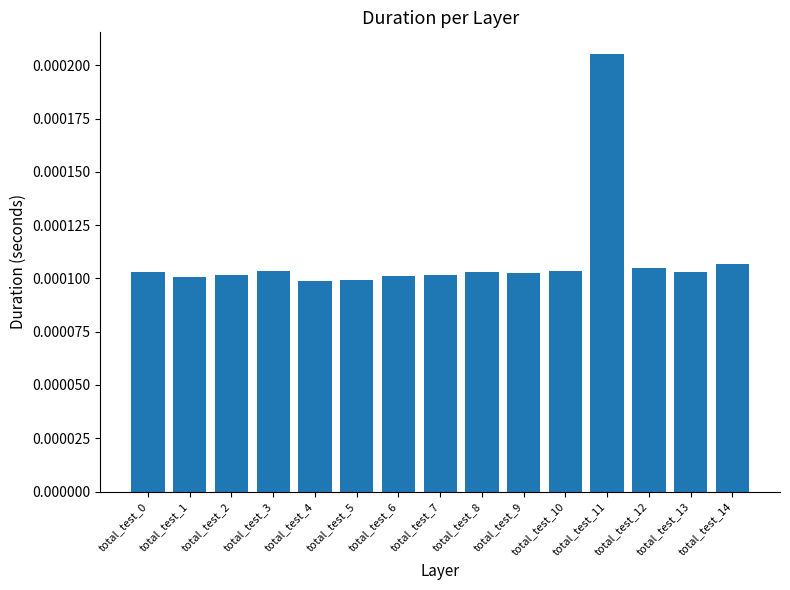

Count the values in the range 0 to 1.

15